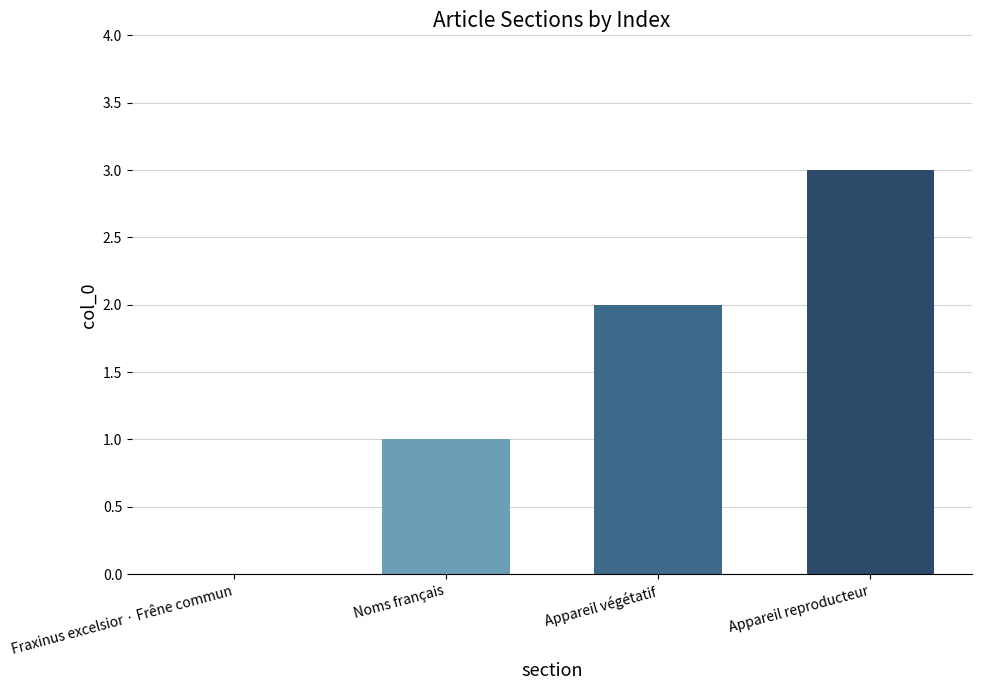

What is the sum of the values at Appareil reproducteur and Appareil végétatif?

5